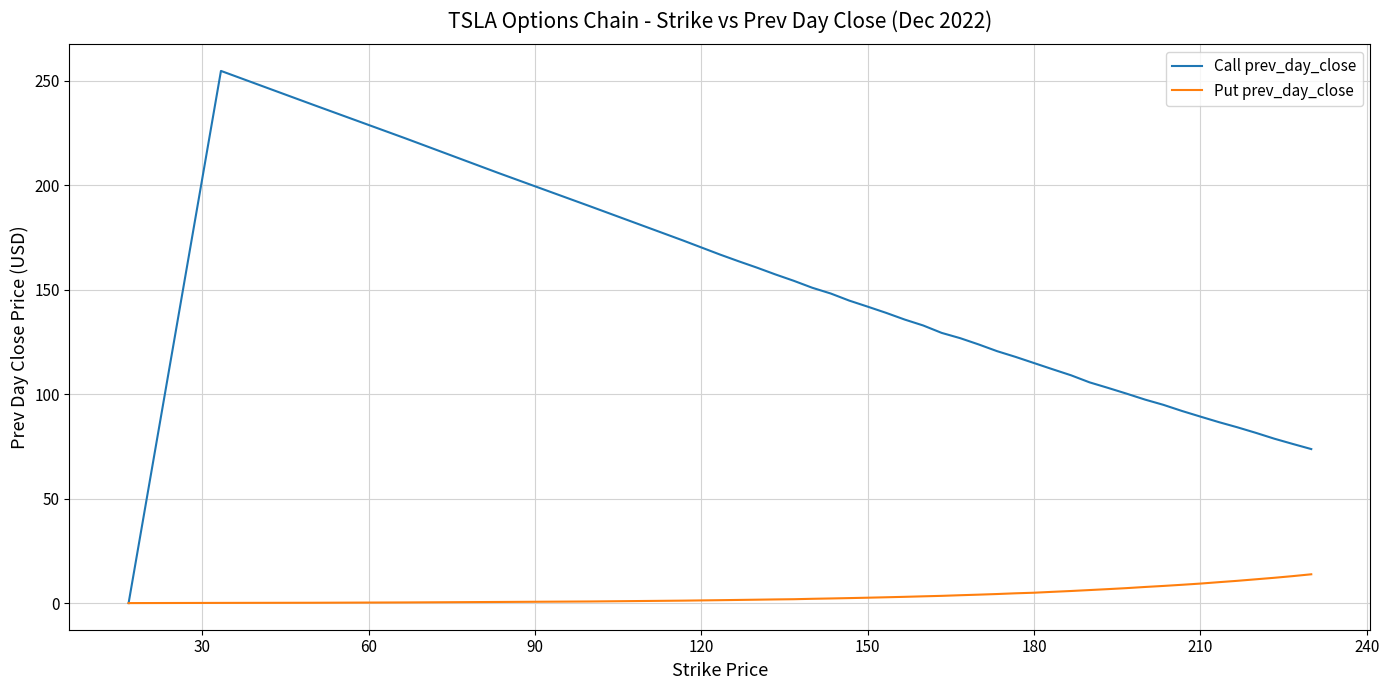

Rank the series by their maximum value, from highest to lowest.

Call prev_day_close, Put prev_day_close